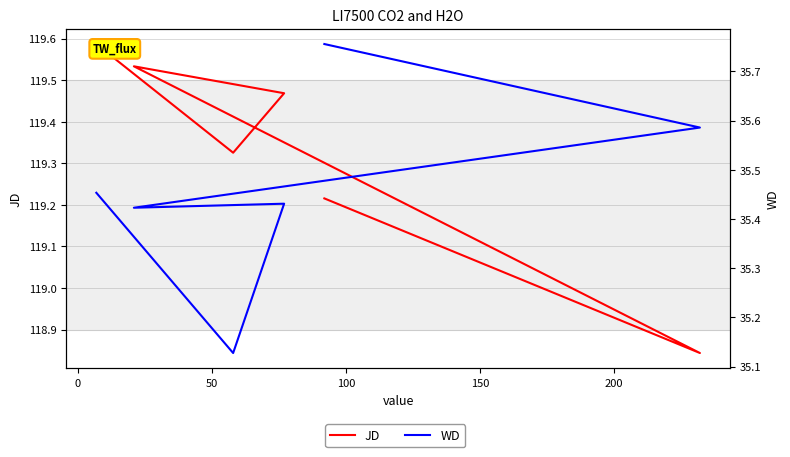

How many categories are shown in the chart?

6